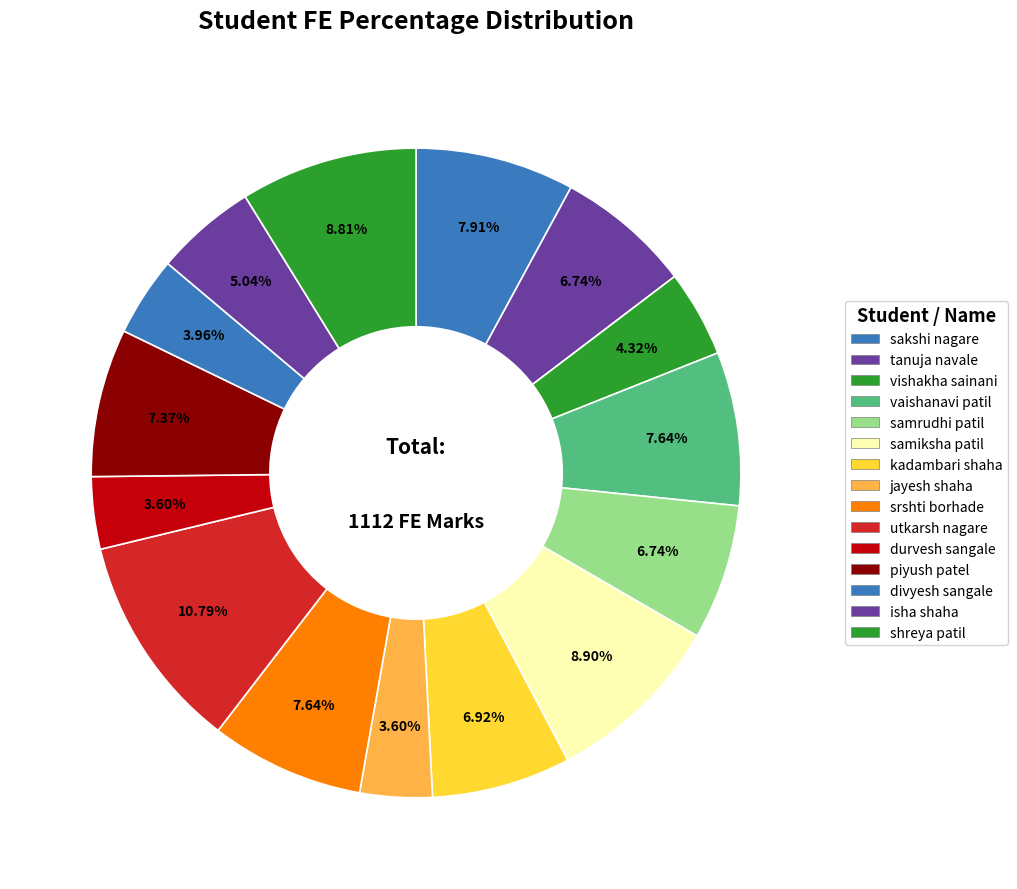

Does jayesh shaha account for over 50% of the chart?

No